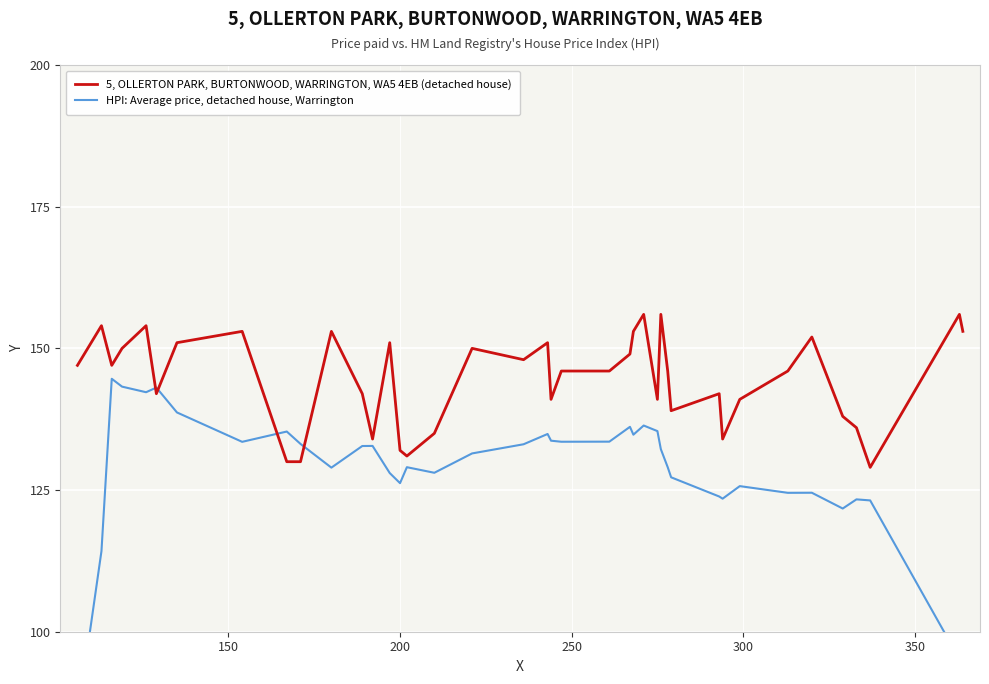

After their last crossing, which series has the higher values: HPI: Average price, detached house, Warrington or 5, OLLERTON PARK, BURTONWOOD, WARRINGTON, WA5 4EB (detached house)?

5, OLLERTON PARK, BURTONWOOD, WARRINGTON, WA5 4EB (detached house)